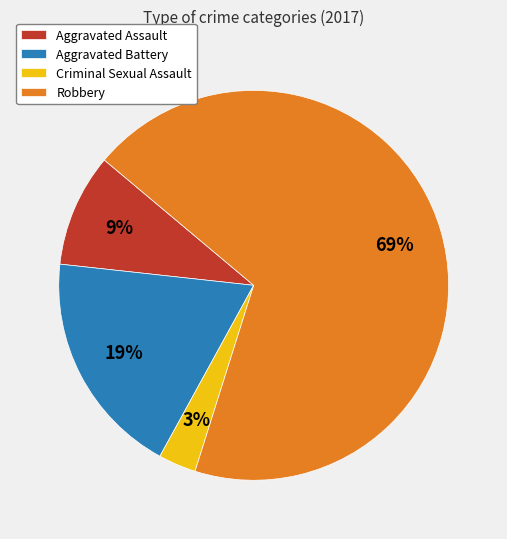

Does any single category account for the majority?

Yes